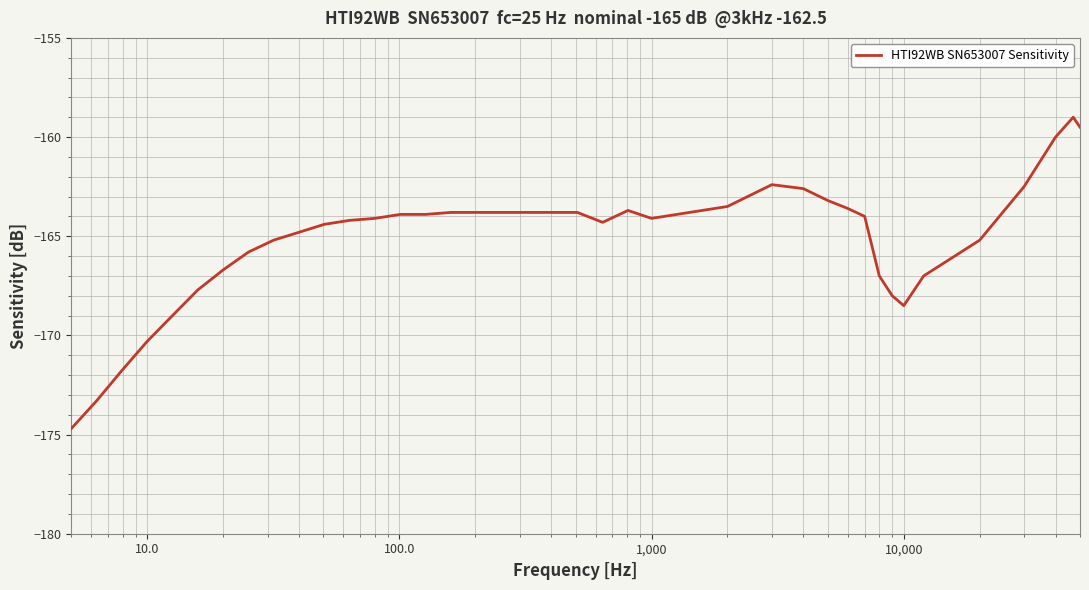

How many series are shown in this chart?

1